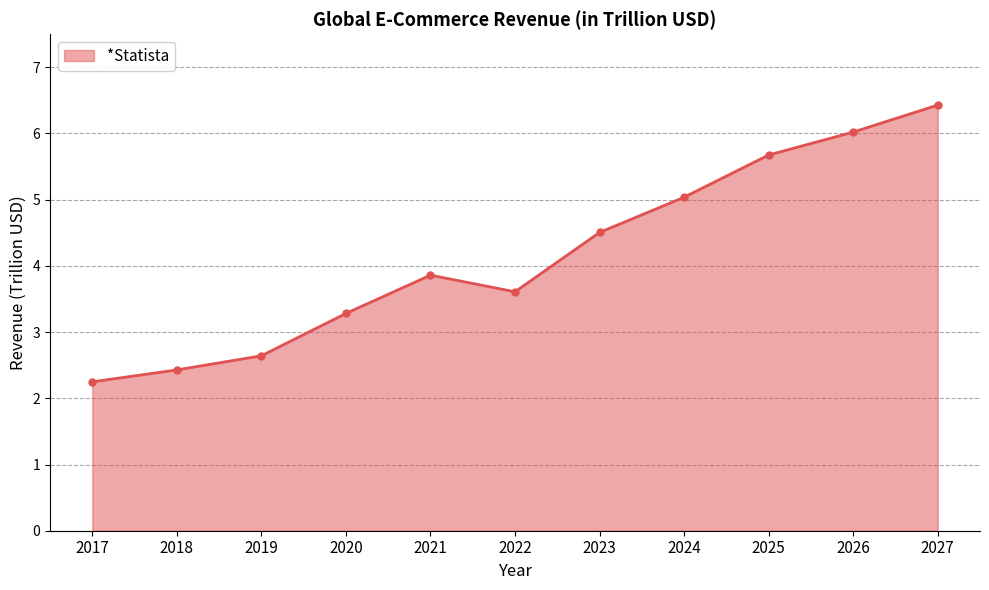

Does the chart have visible grid lines?

Yes